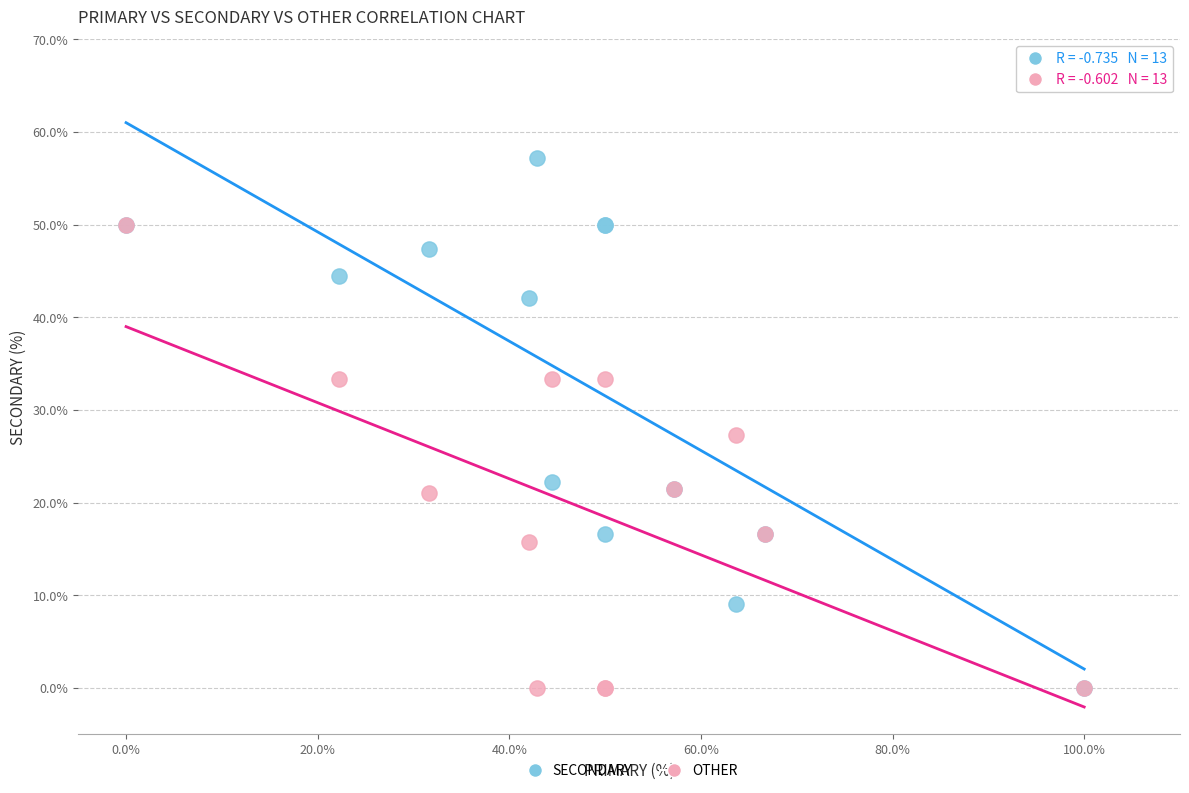

Which series has the widest spread of Y values?

SECONDARY